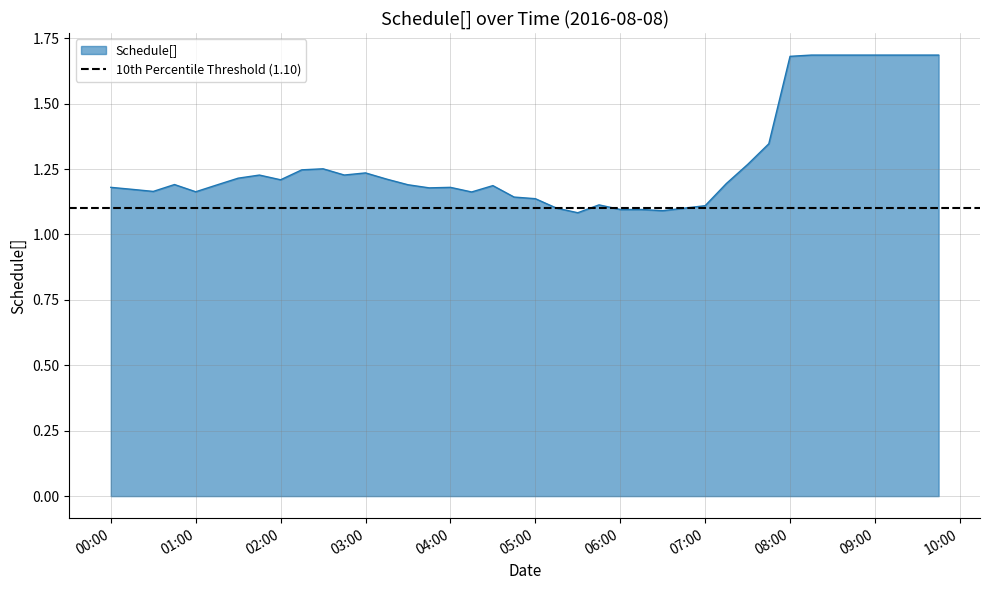

Which has a higher value, 2016-08-08 08:30:00 or 2016-08-08 03:30:00?

2016-08-08 08:30:00